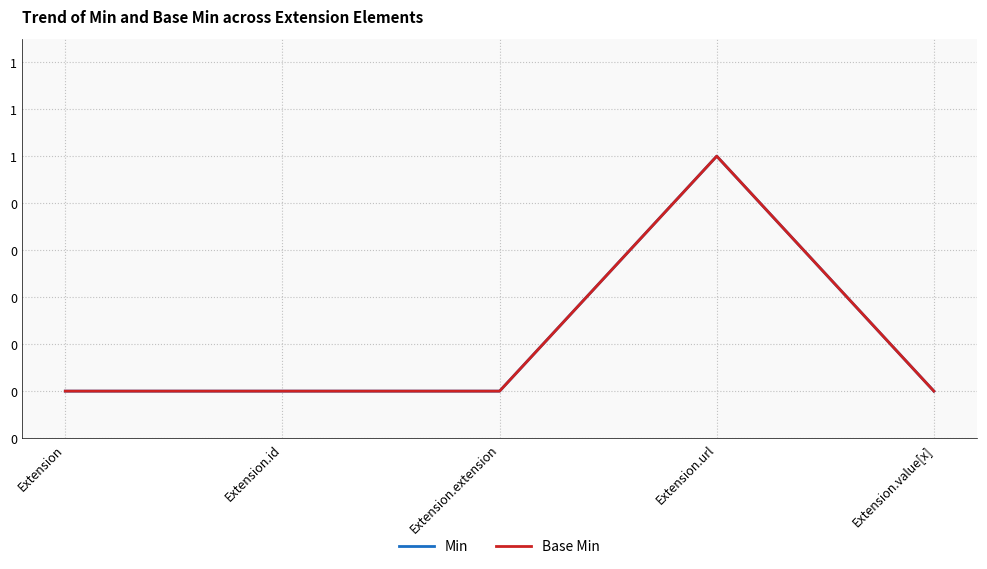

How many Min values are between 0 and 1?

5